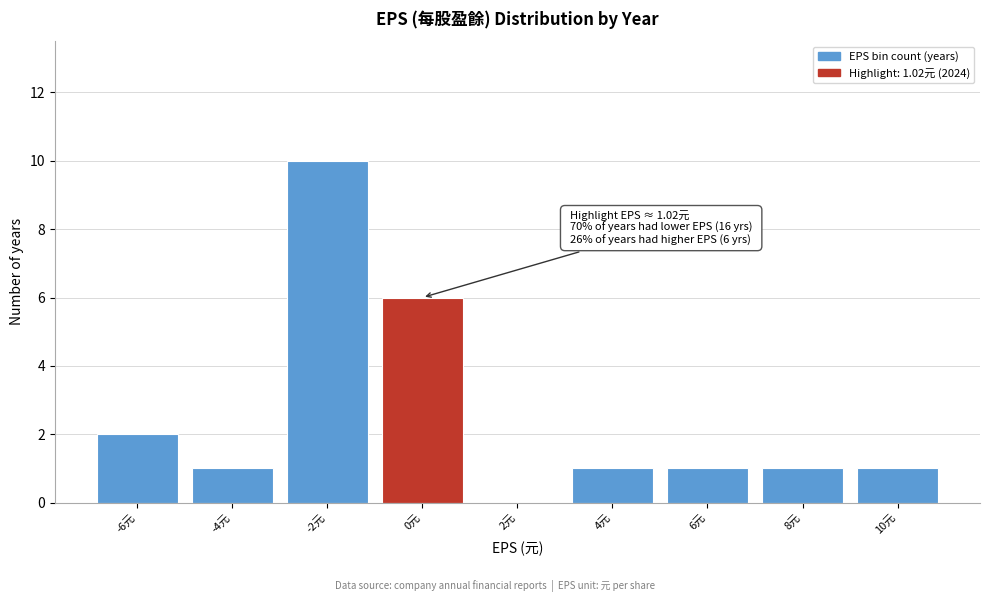

Reading left to right, list all the values displayed in this chart.

-6元=2	-4元=1	-2元=10	0元=6	2元=0	4元=1	6元=1	8元=1	10元=1